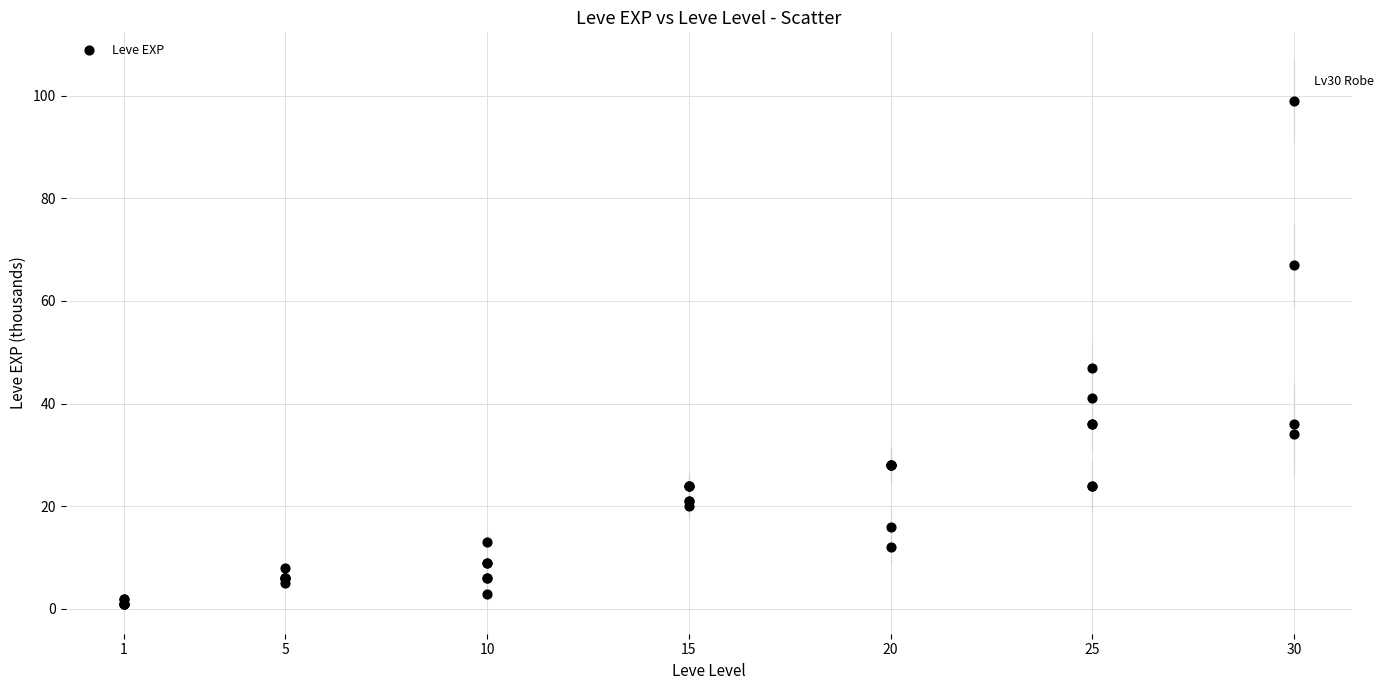

What Y value in the scatter plot is closest to 50?

47